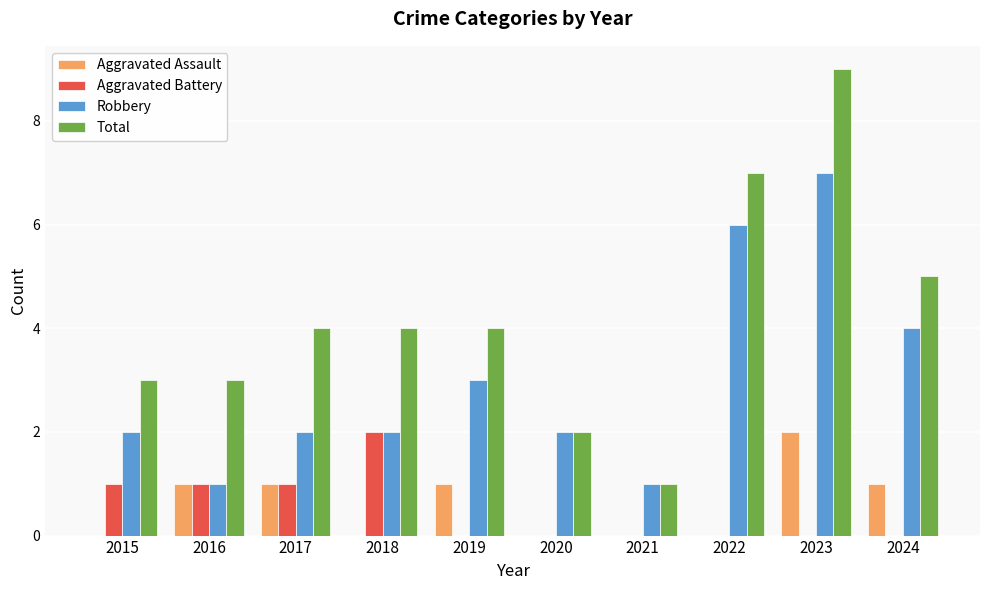

Which series changed the most between 2018 and 2022?

Robbery